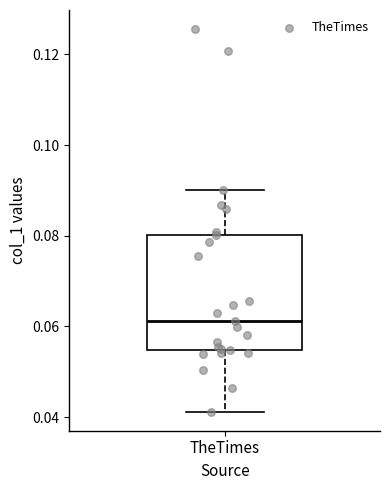

Transcribe this box plot: give where the median line is, the range the box spans, and where the two whiskers end, as read against the y-axis. The values are not printed on the chart, so give them approximately, as read against the axis.

median 0.062, box 0.054 to 0.080, whiskers 0.042 to 0.090